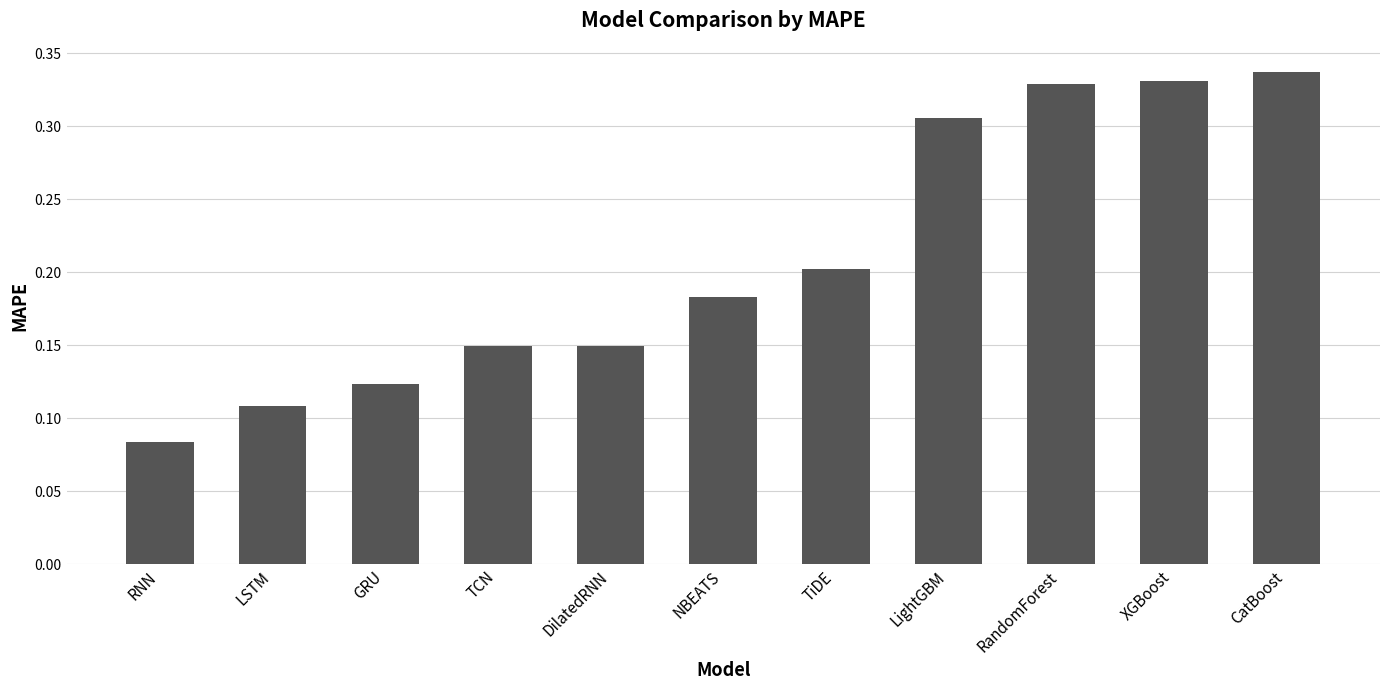

True or false: the data shows 0.1 at TiDE.

False